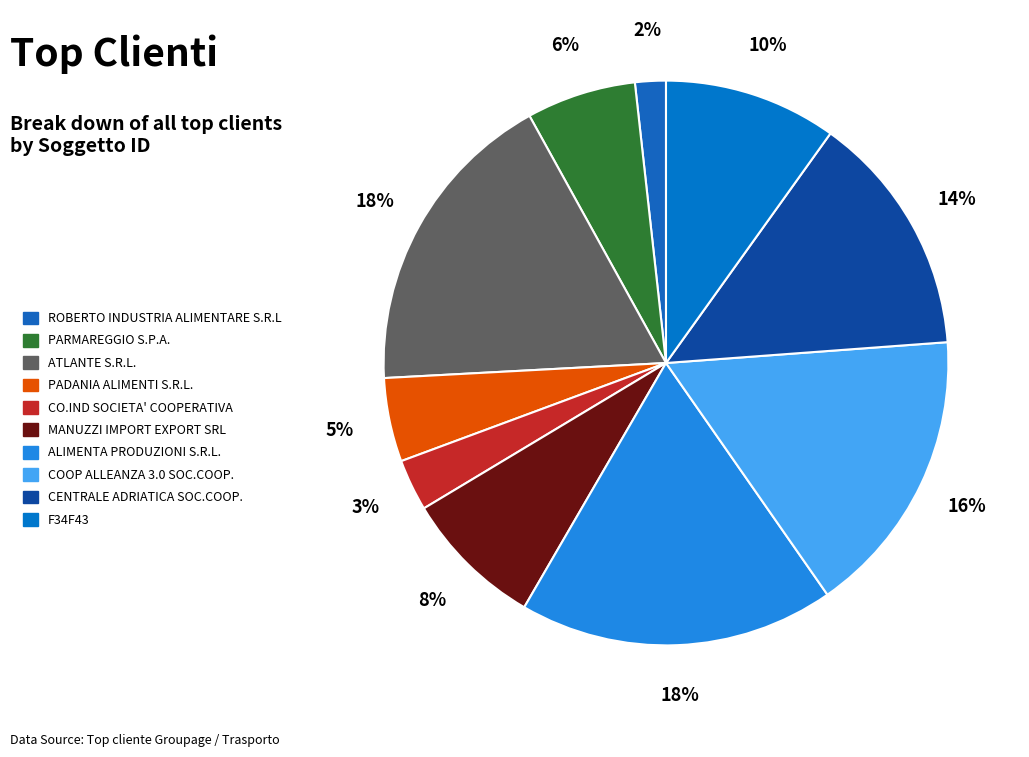

What is the smallest slice in the pie chart?

ROBERTO INDUSTRIA ALIMENTARE S.R.L